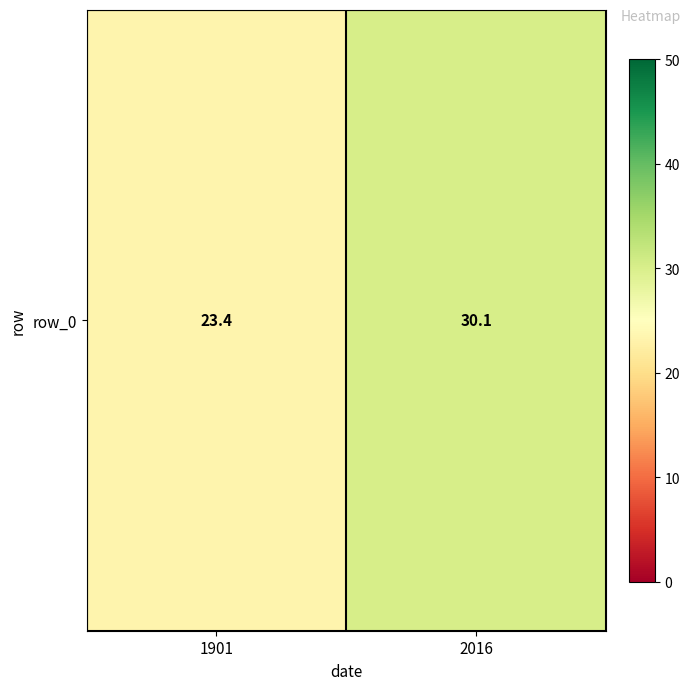

The chart shows a value of 9.0 at 1901. True or false?

False